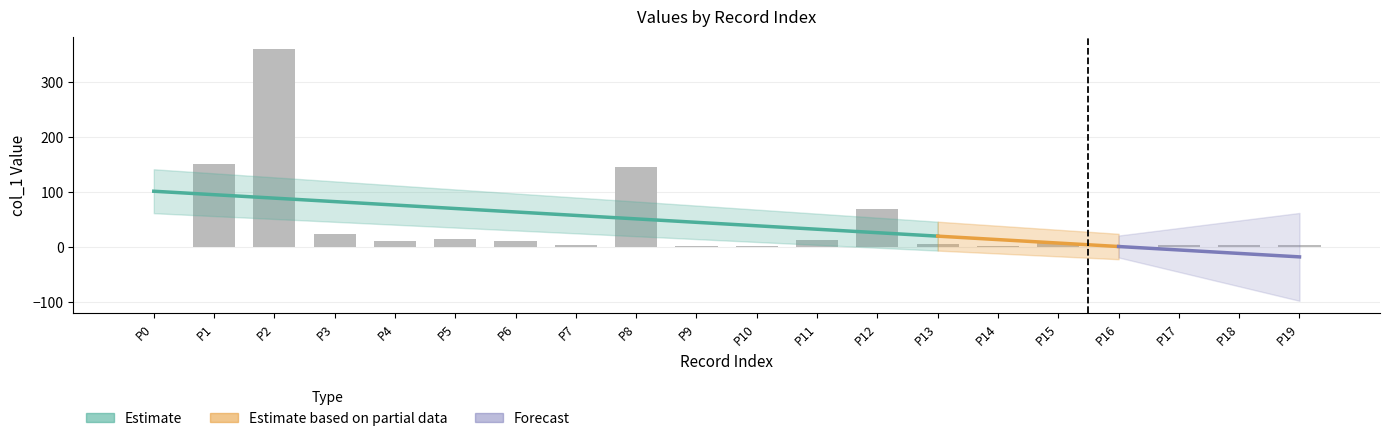

Is it true that the value at P18 is 2.9?

True